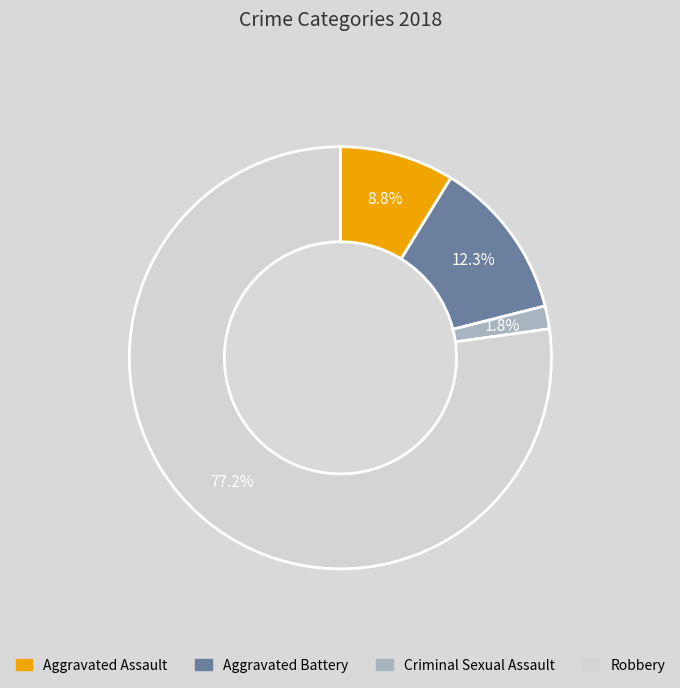

Approximately how many times larger is the value at Criminal Sexual Assault compared to Aggravated Battery?

0.1